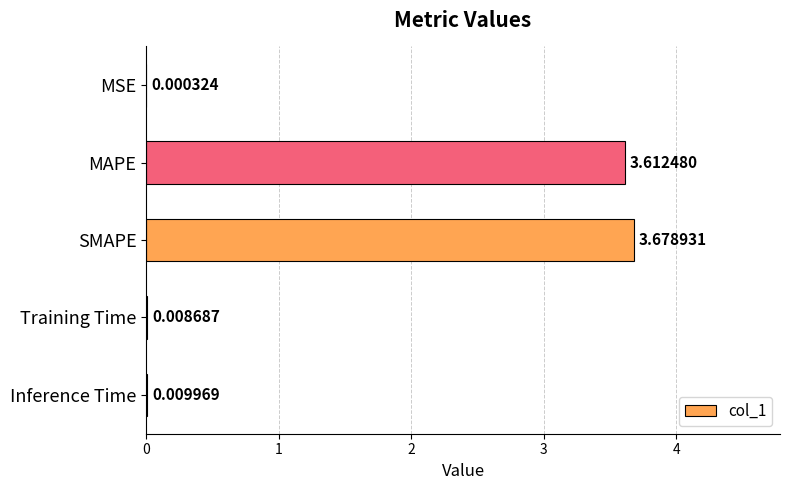

At which label is the value closest to 1?

Inference Time